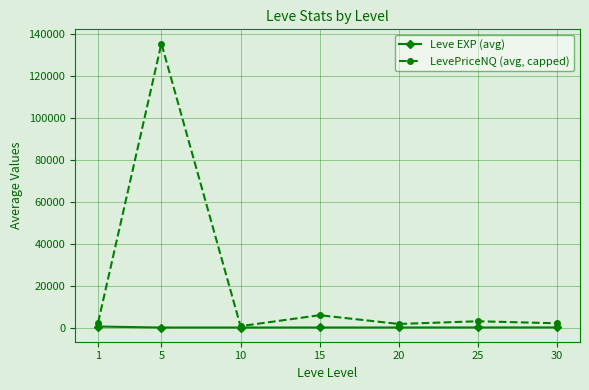

What is the maximum value for LevePriceNQ (avg, capped)?

135571.5